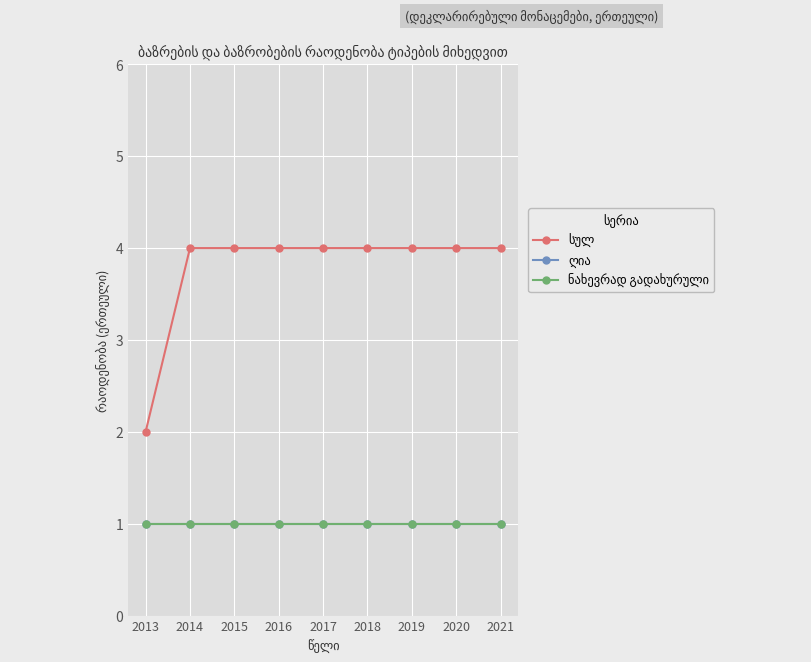

List the labels in order of ღია value, smallest first.

2013, 2014, 2015, 2016, 2017, 2018, 2019, 2020, 2021